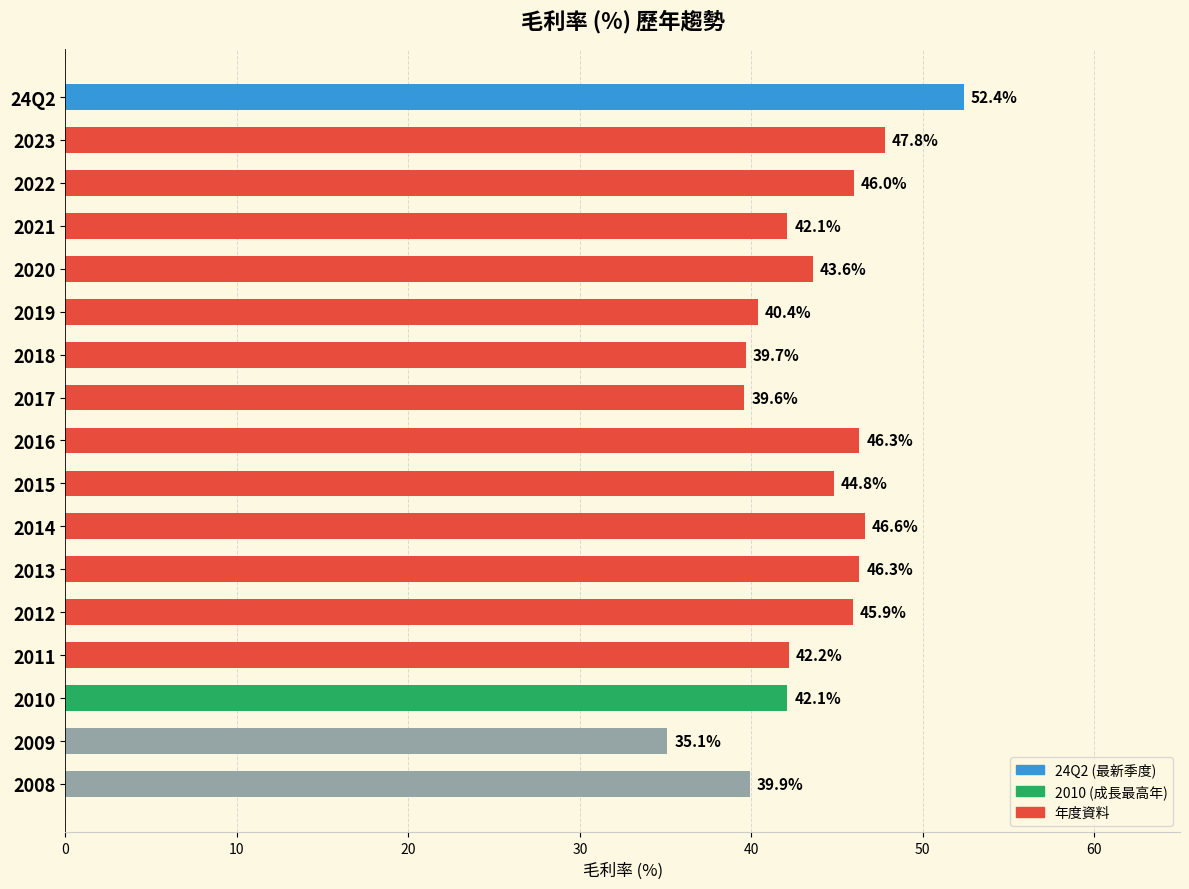

At which label is the value closest to 43?

2020